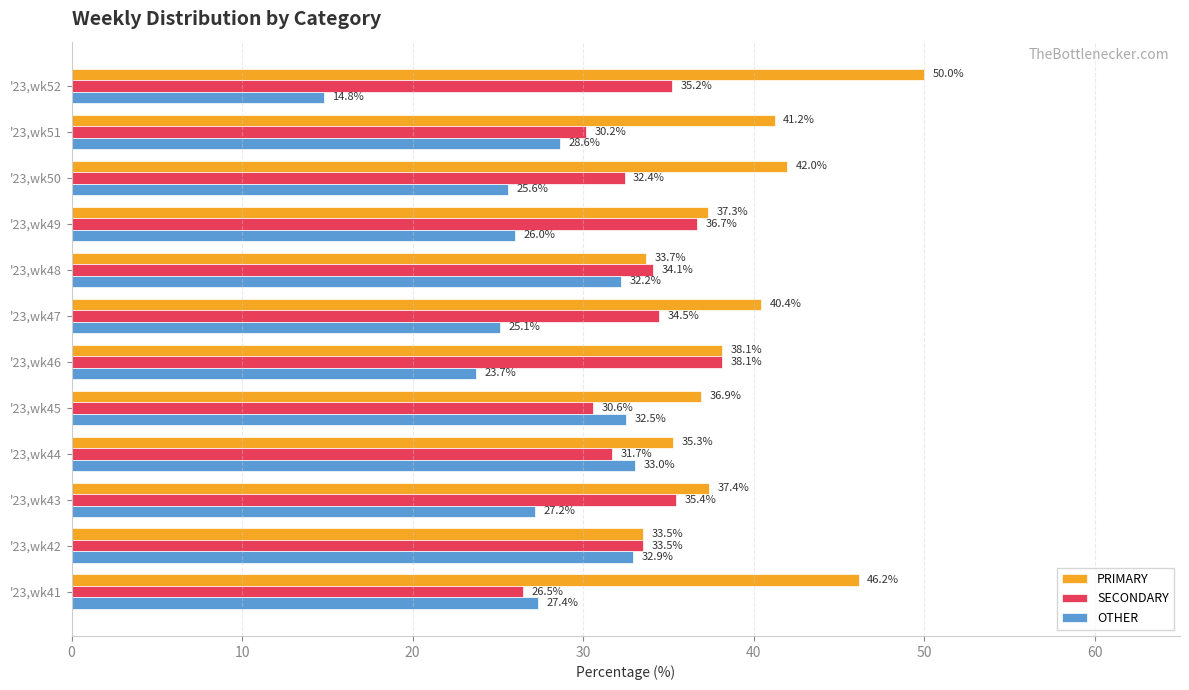

At how many categories does at least one series exceed 17?

12